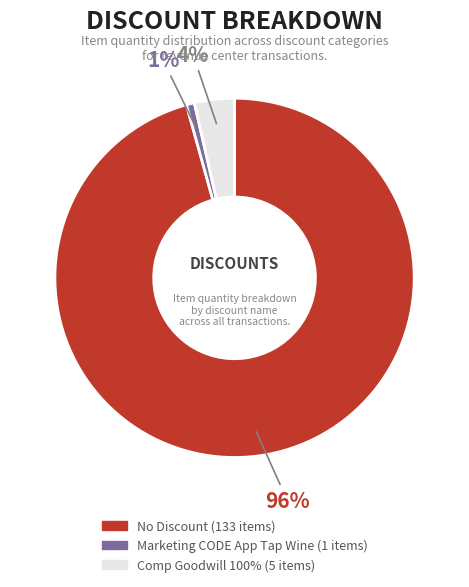

What percentage is the Comp Goodwill 100% slice, to the nearest percent?

4%